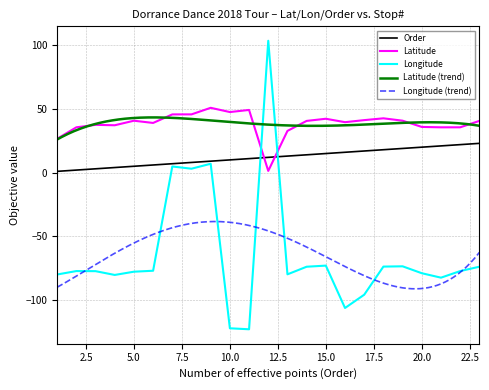

Between 4/13/18 and 12/5/18, which series saw the biggest shift?

Longitude